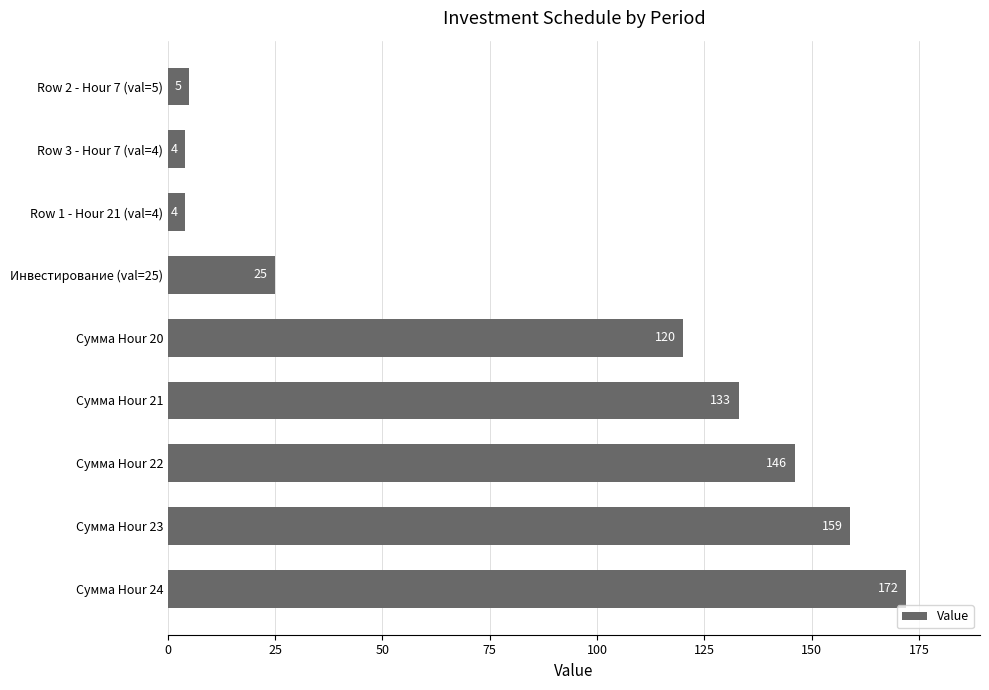

At which label is the value closest to 88?

Сумма Hour 20